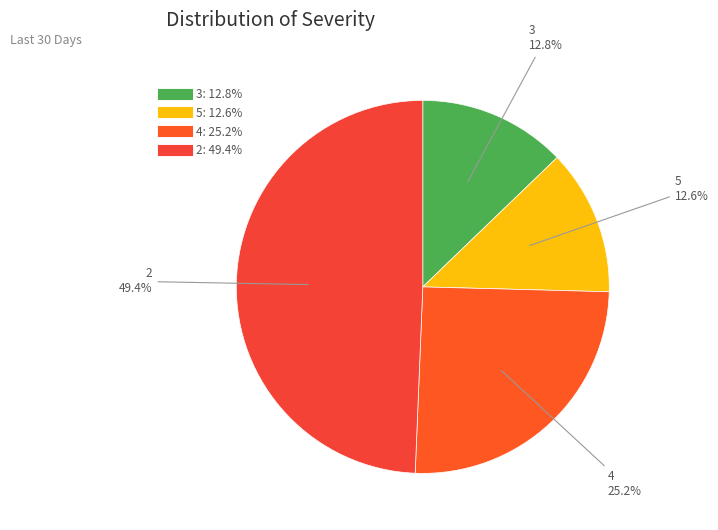

Between 5 and 2, which is larger?

2